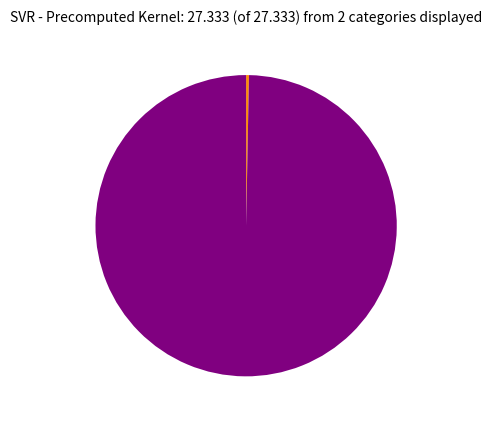

Rank the categories by value from highest to lowest.

RMSE, R-squared